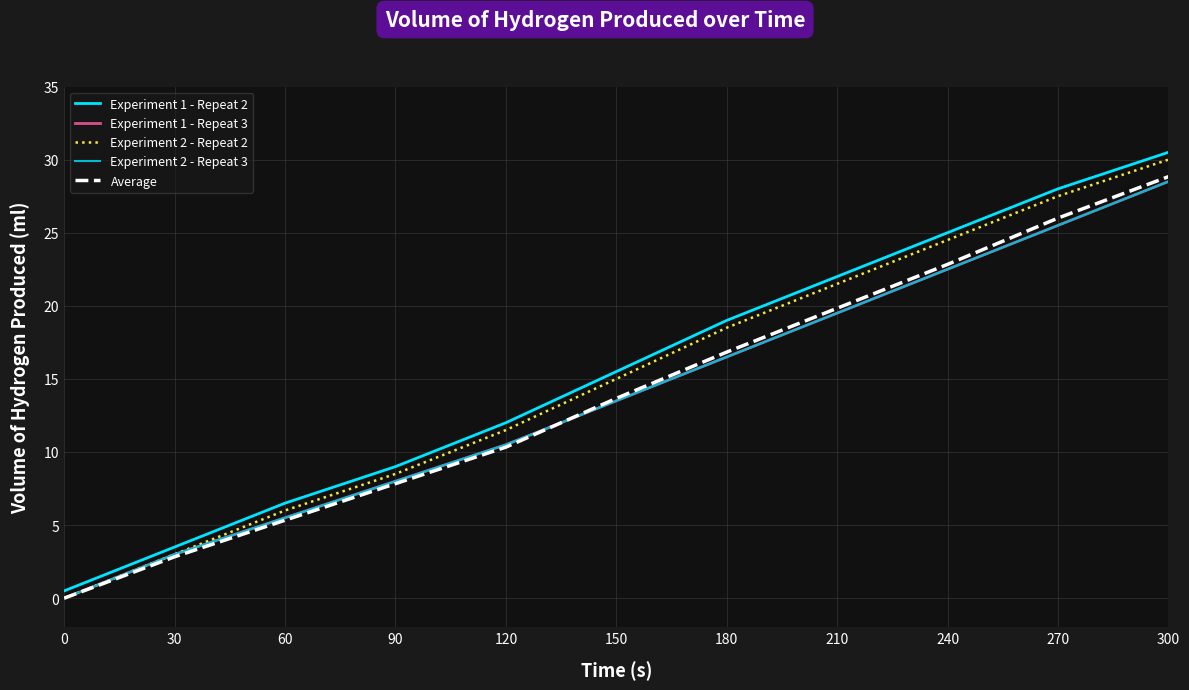

Where does the Average series first go above 13?

150